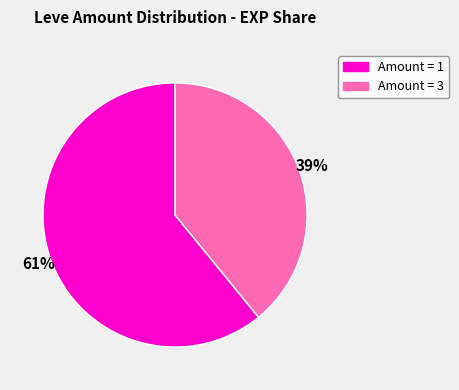

Does any single category account for the majority?

Yes